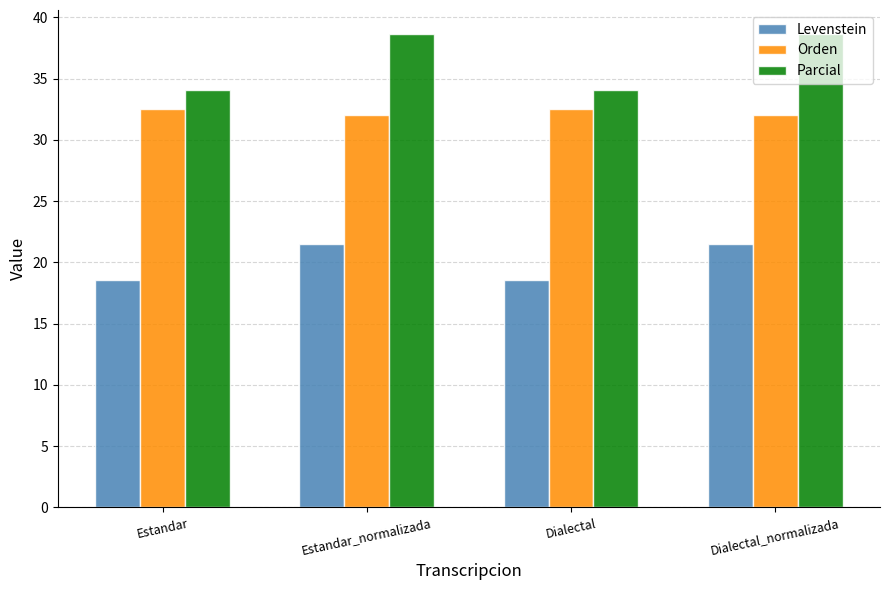

Which series has the largest total across all categories?

Parcial